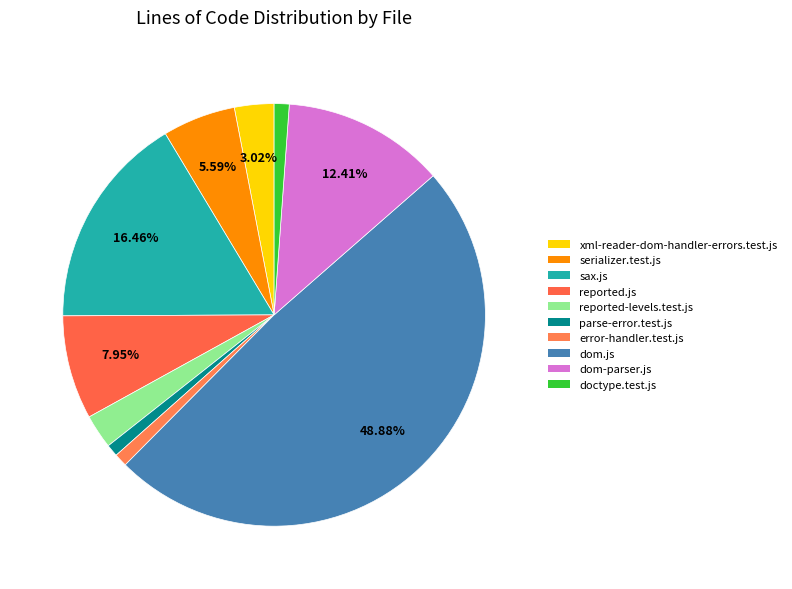

How many slices are in this pie chart?

10